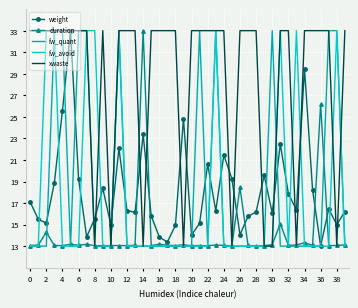

What is the greatest value displayed?

33.0